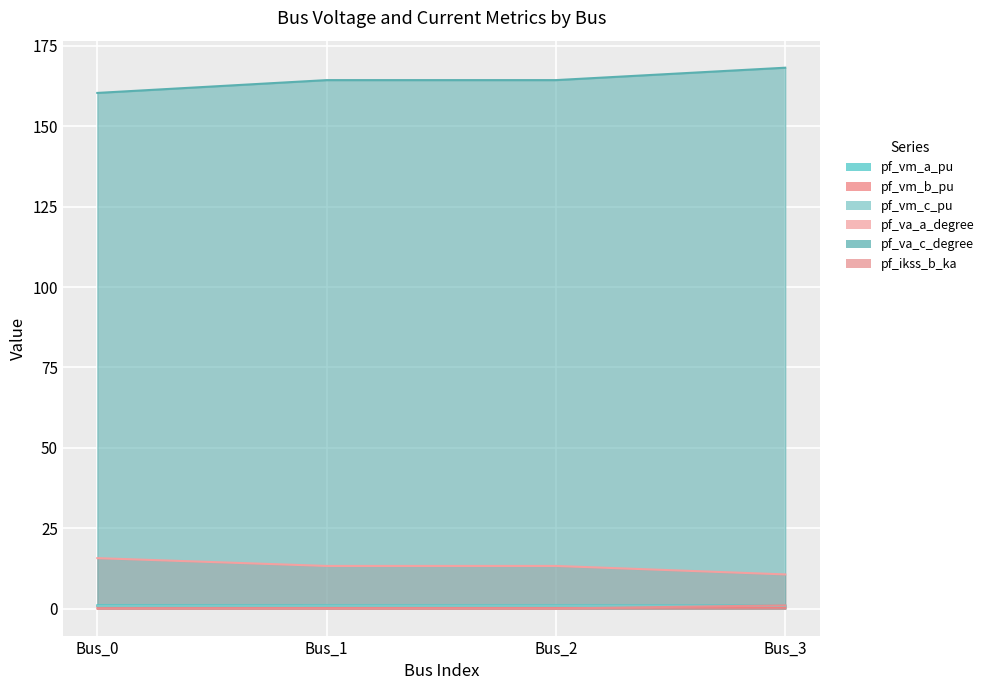

What is the value of the pf_va_a_degree point at the 1st from the left?

15.7